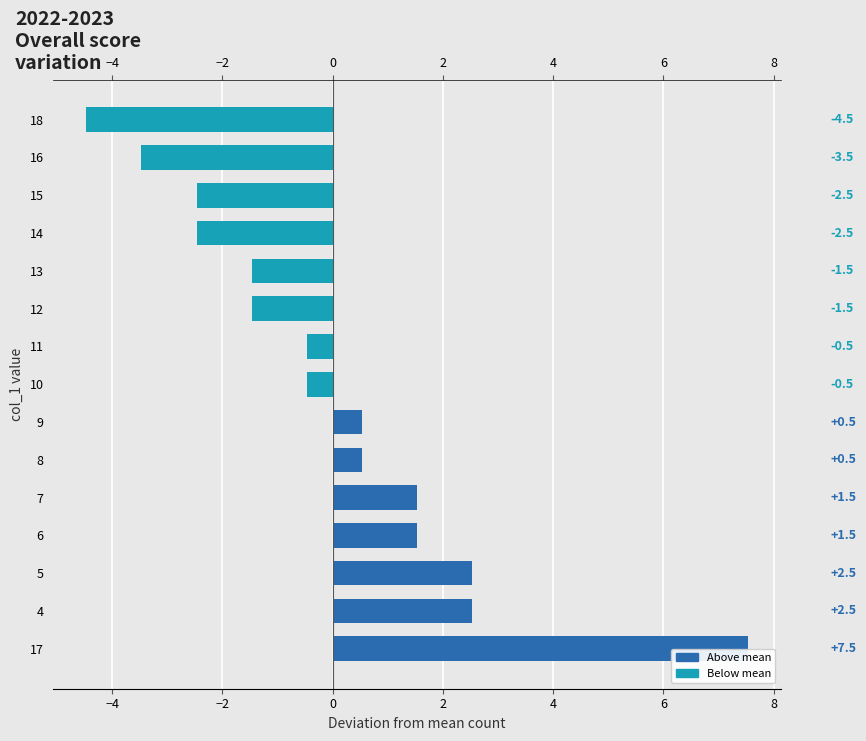

Reading left to right, what are all the values shown in this chart?

7.5	2.5	2.5	1.5	1.5	0.5	0.5	-0.5	-0.5	-1.5	-1.5	-2.5	-2.5	-3.5	-4.5